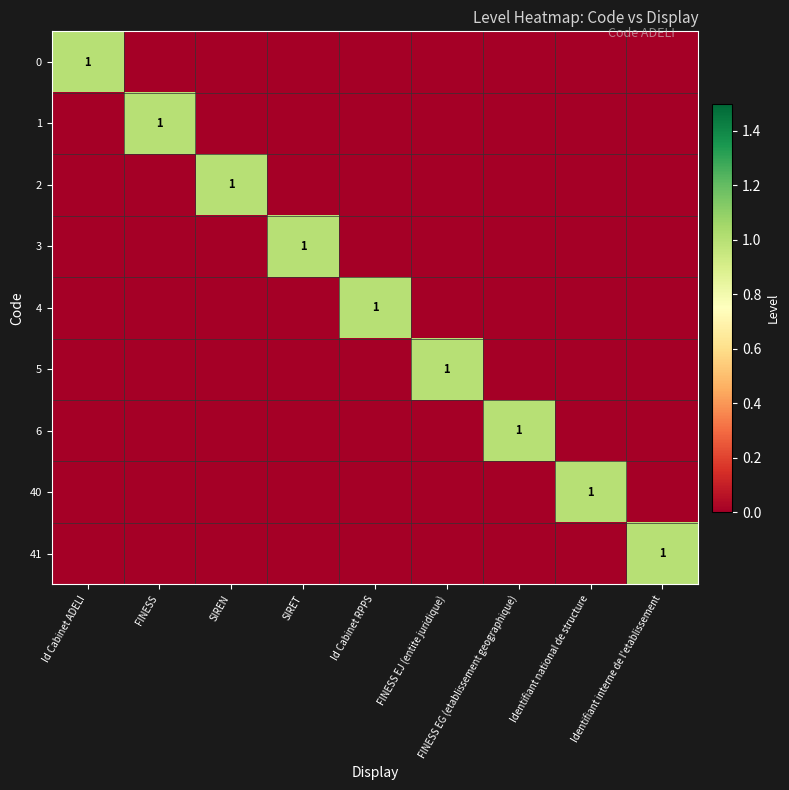

Is the value of 41 at FINESS EG (etablissement geographique) greater than the value of 1 at SIRET?

No